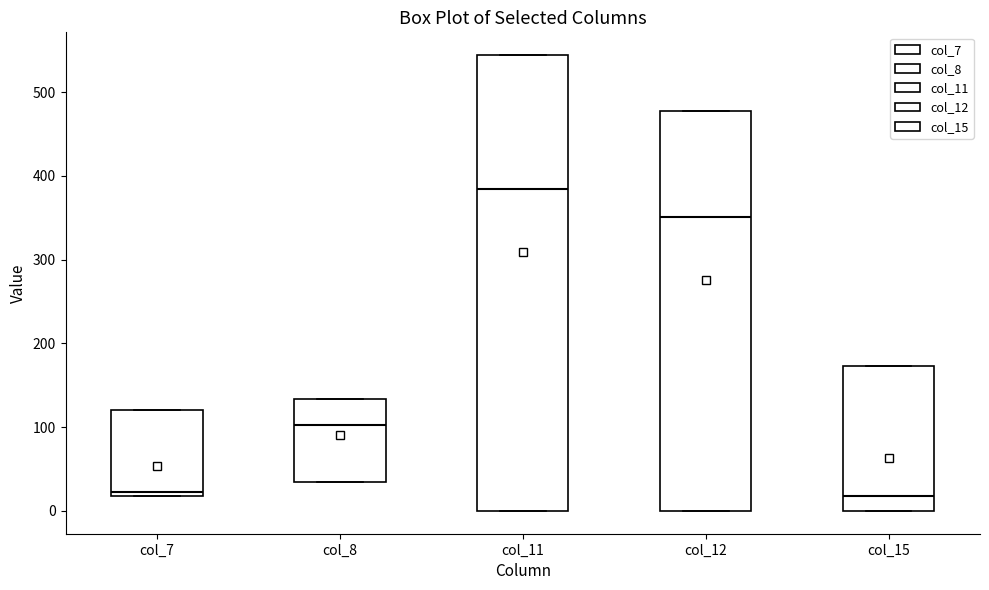

Comparing the boxes themselves (not the whiskers), which one is the tallest?

col_11